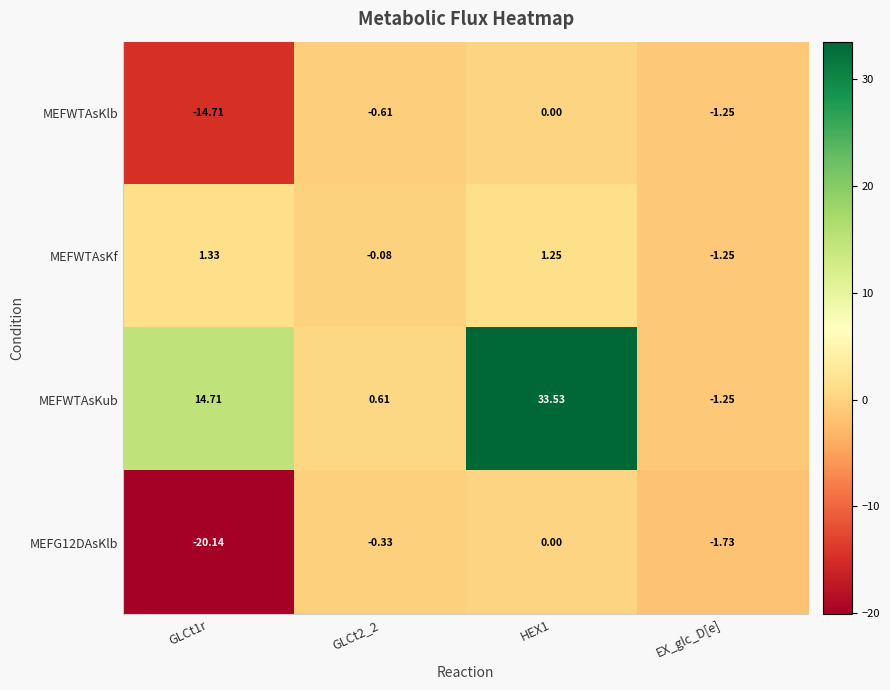

What is the total value across all series at GLCt2_2?

-0.4